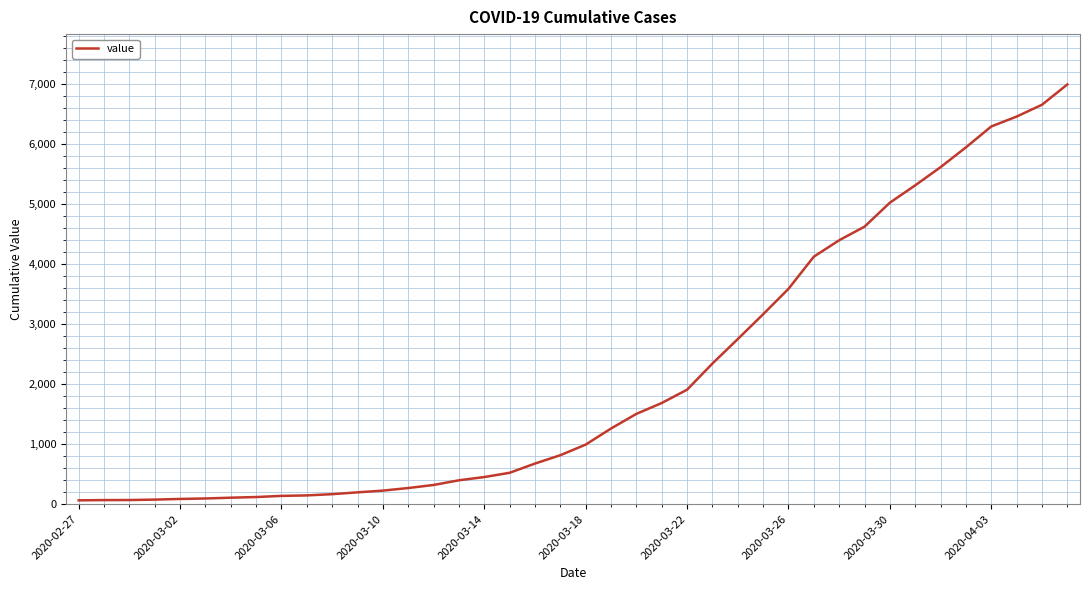

What is the greatest value displayed?

6995